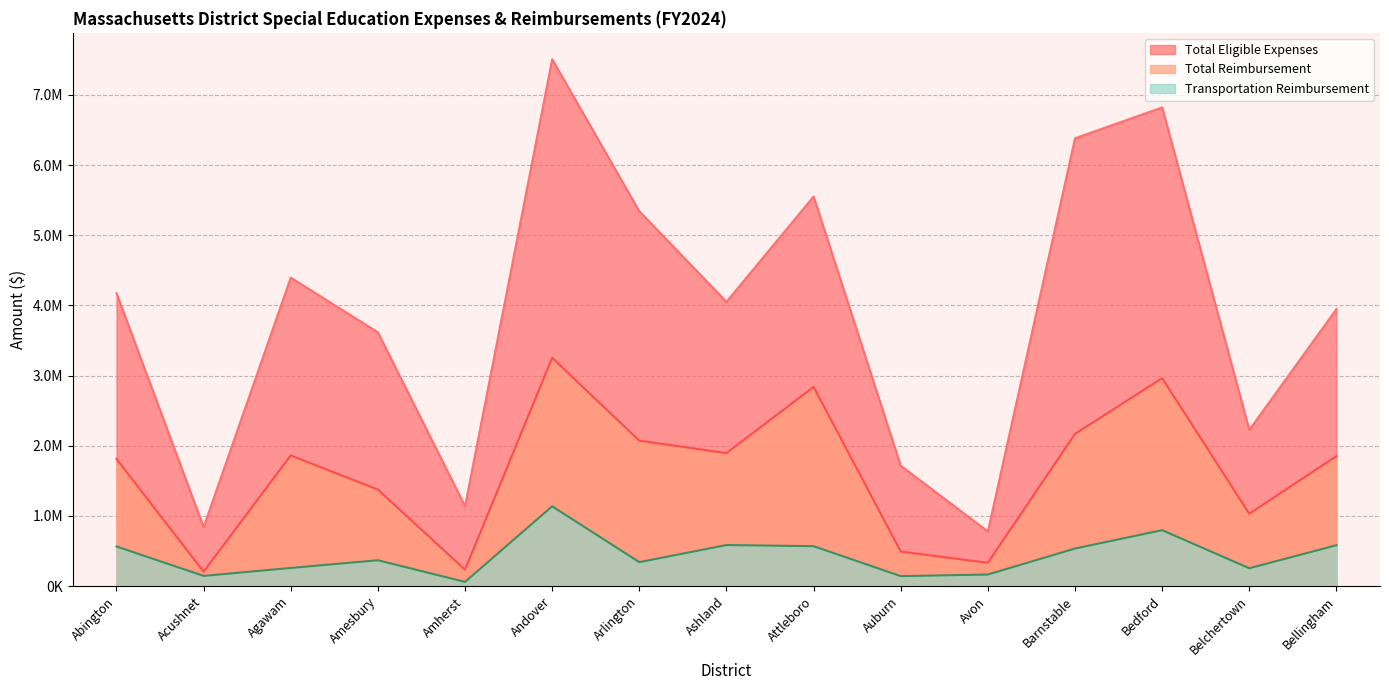

True or false: reimb_transportation_reimbursement and sd_total_eligible_expenses cross at least once.

False